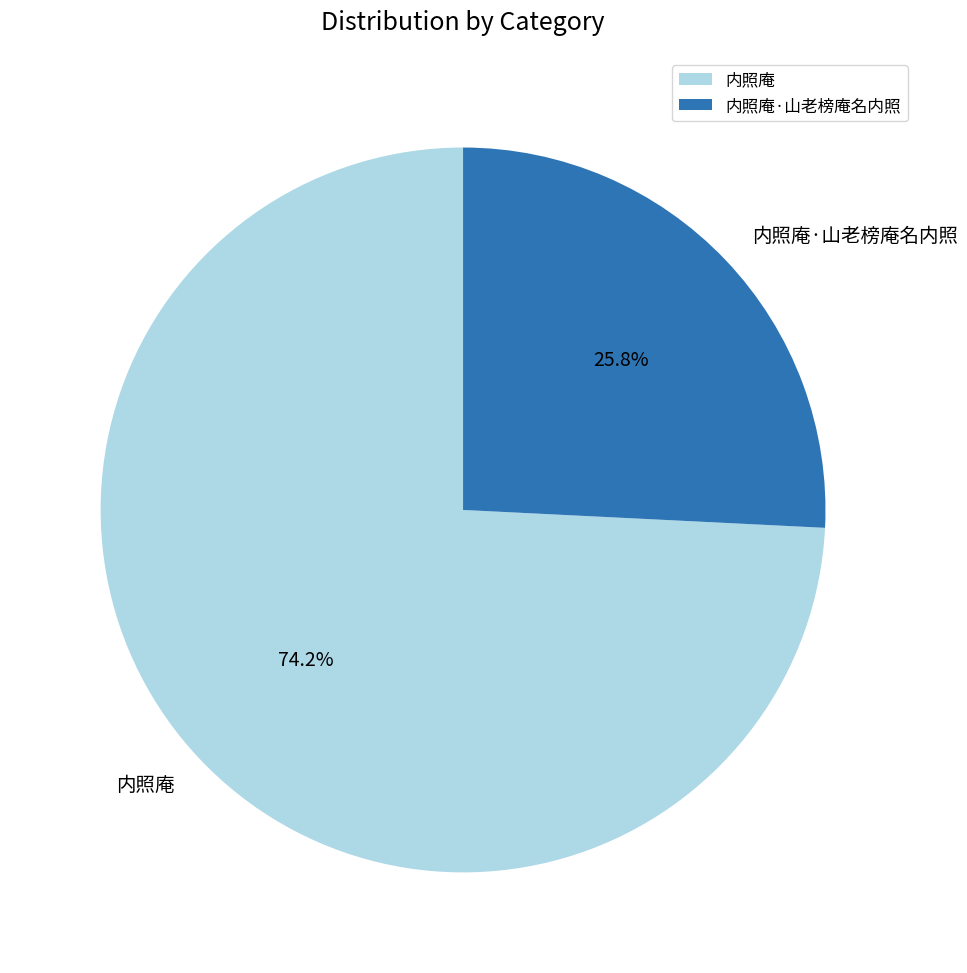

What is the largest slice in the pie chart?

内照庵